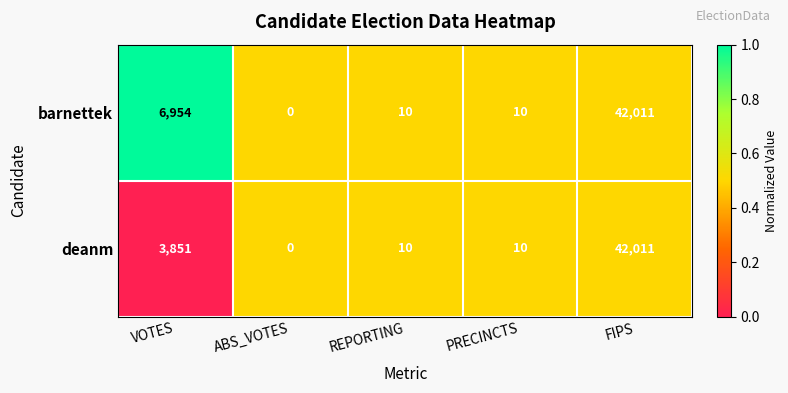

Which label corresponds to the largest value in the chart?

FIPS